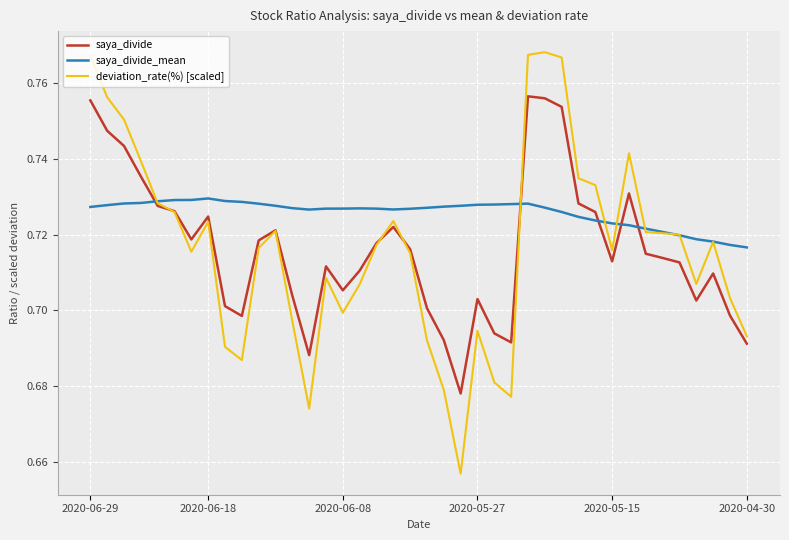

Which series has the largest total across all categories?

saya_divide_mean